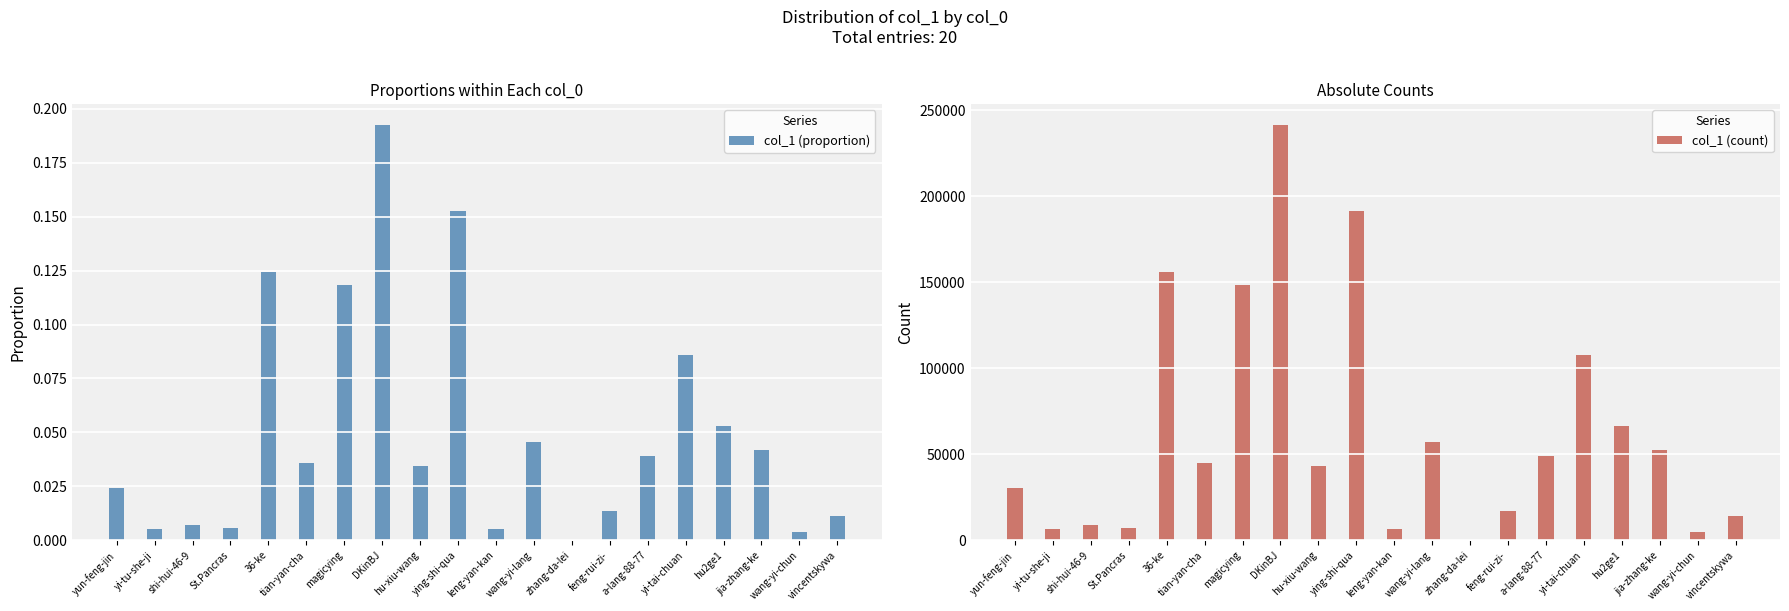

Which category has the lowest value in the col_1 (count) series?

zhang-da-lei